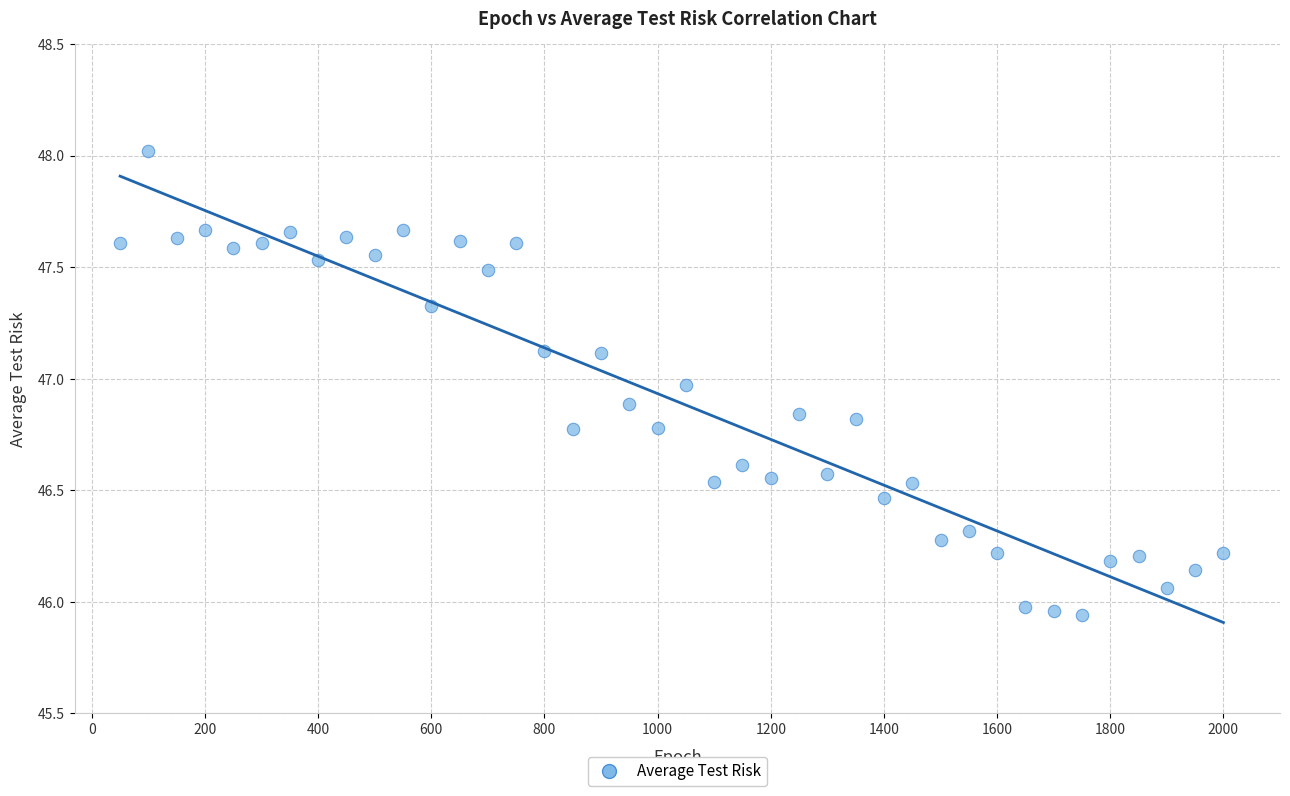

What is the range of Y values (max minus min)?

2.1